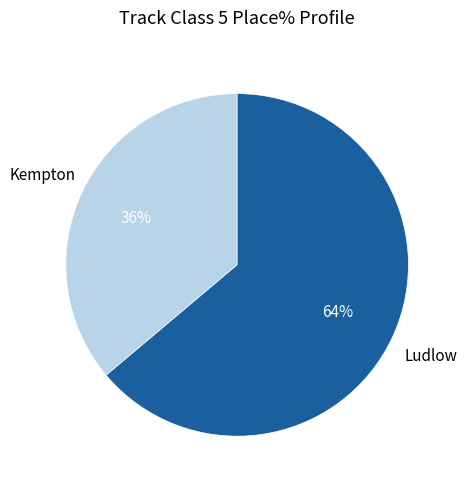

Does any single category account for the majority?

Yes